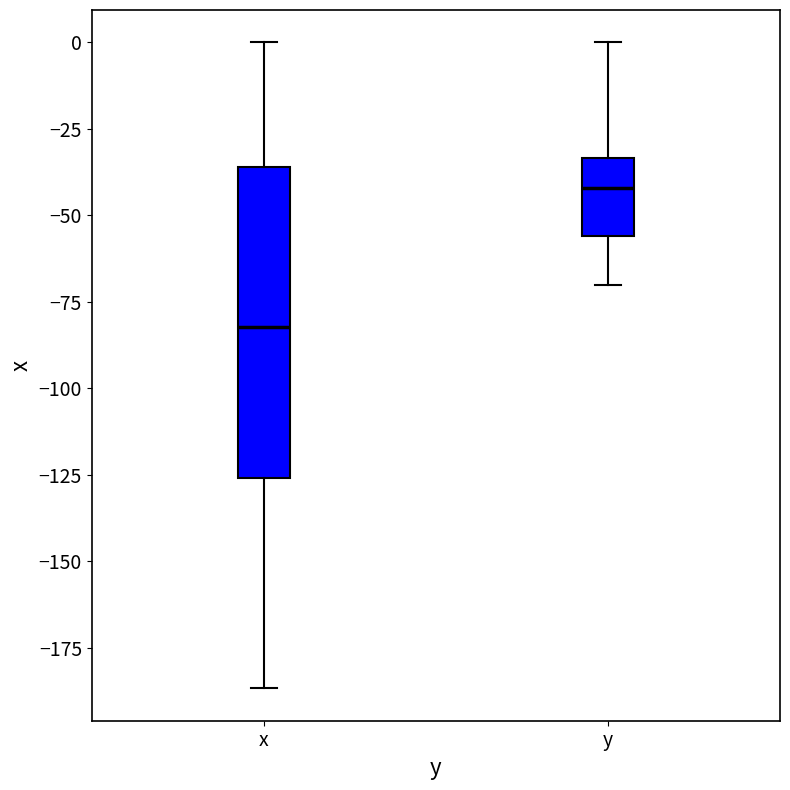

Reading left to right, transcribe this box plot: for each box, give where its median line is, the range the box spans, and where its two whiskers end, as read against the y-axis. The values are not printed on the chart, so give them approximately, as read against the axis.

x: median -80, box -125 to -35, whiskers -185 to 0
y: median -40, box -55 to -35, whiskers -70 to 0